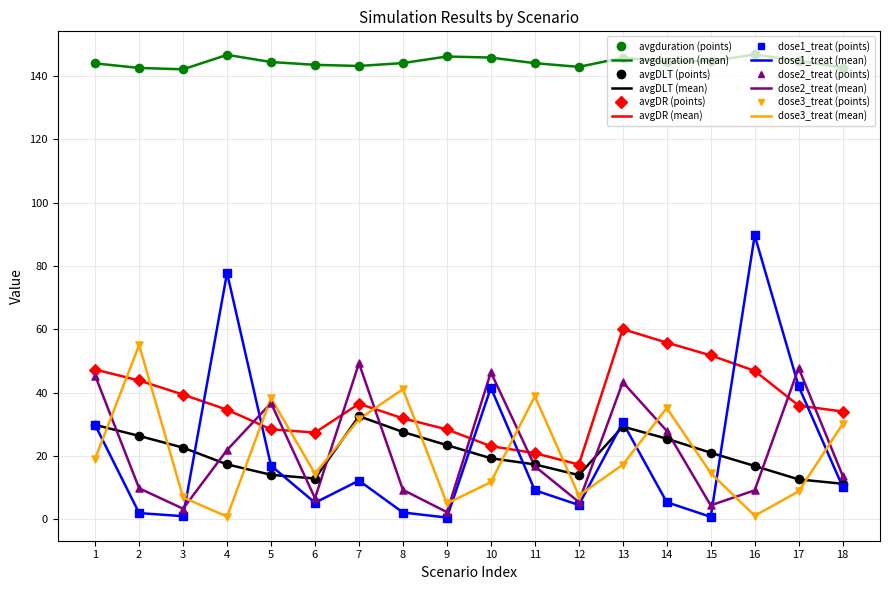

What is the total value across all series at 13?

326.1